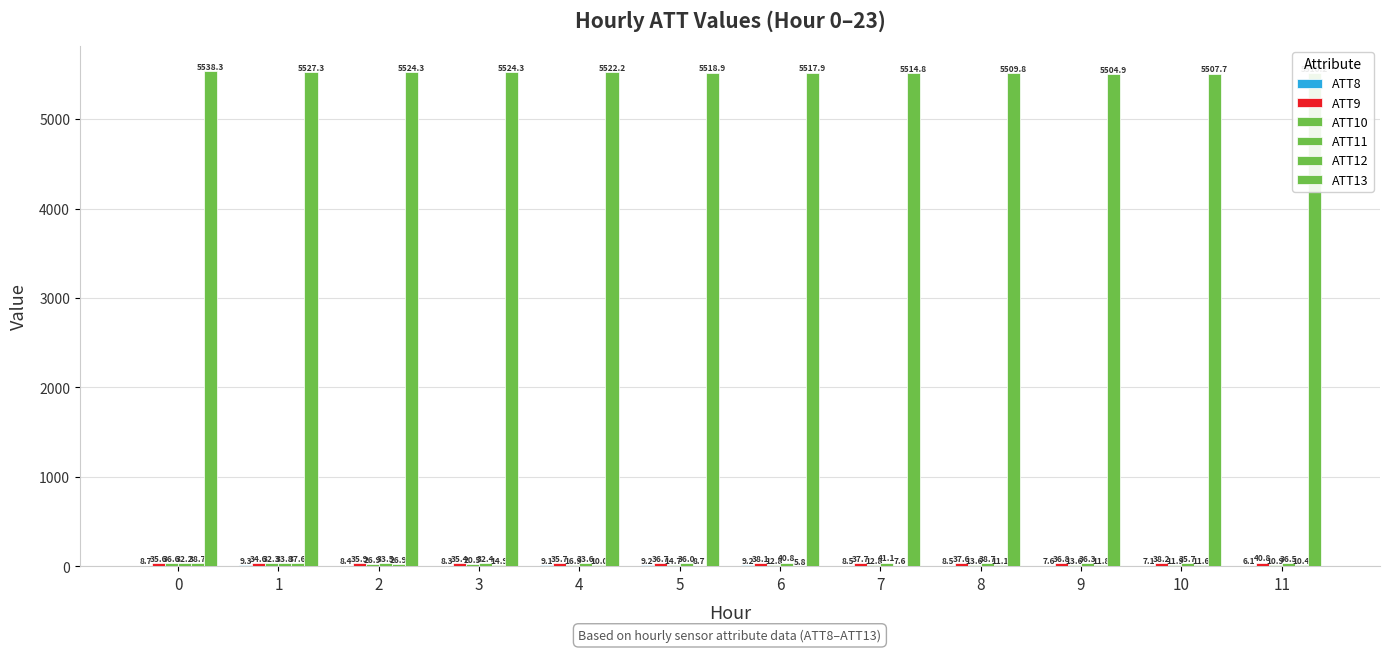

How many data points does each series have?

12